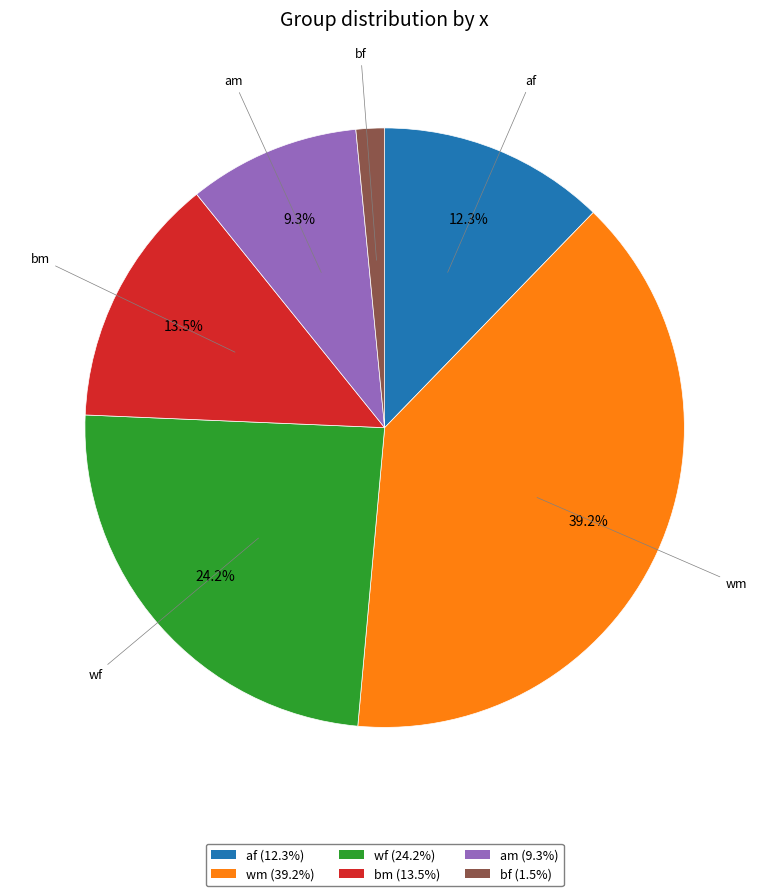

How many slices are in this pie chart?

6